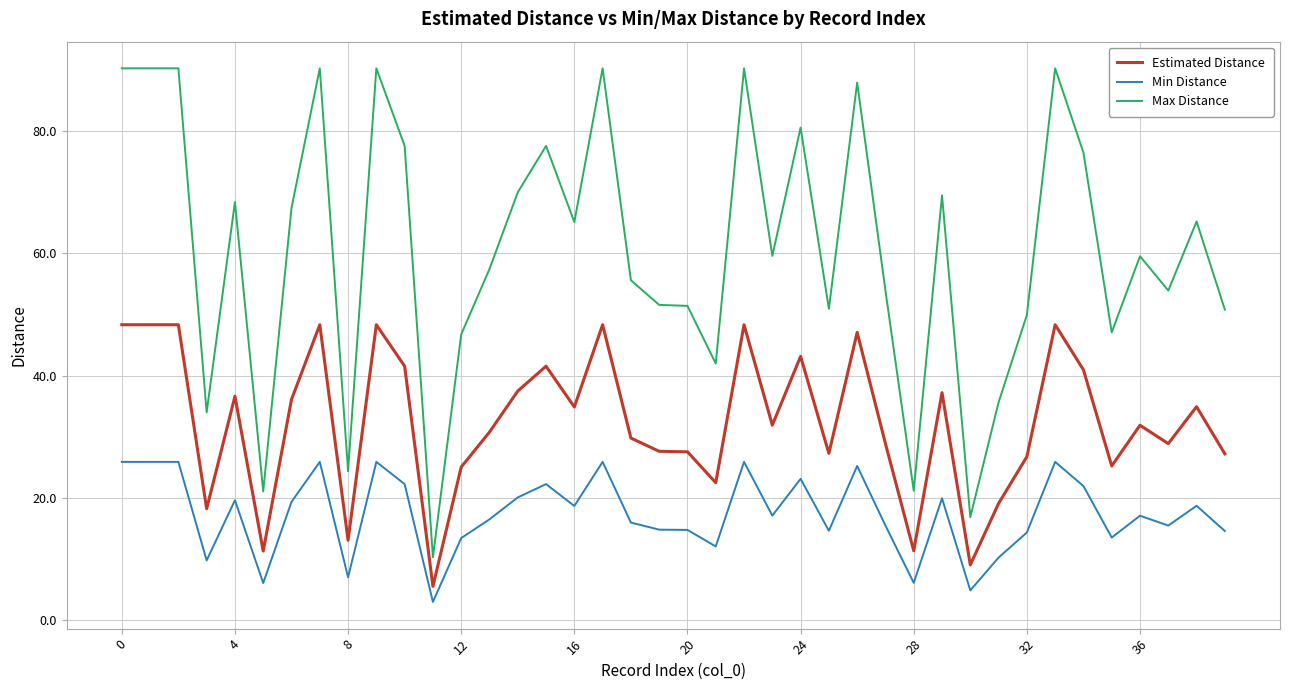

Which series has the largest range (max minus min)?

Max Distance